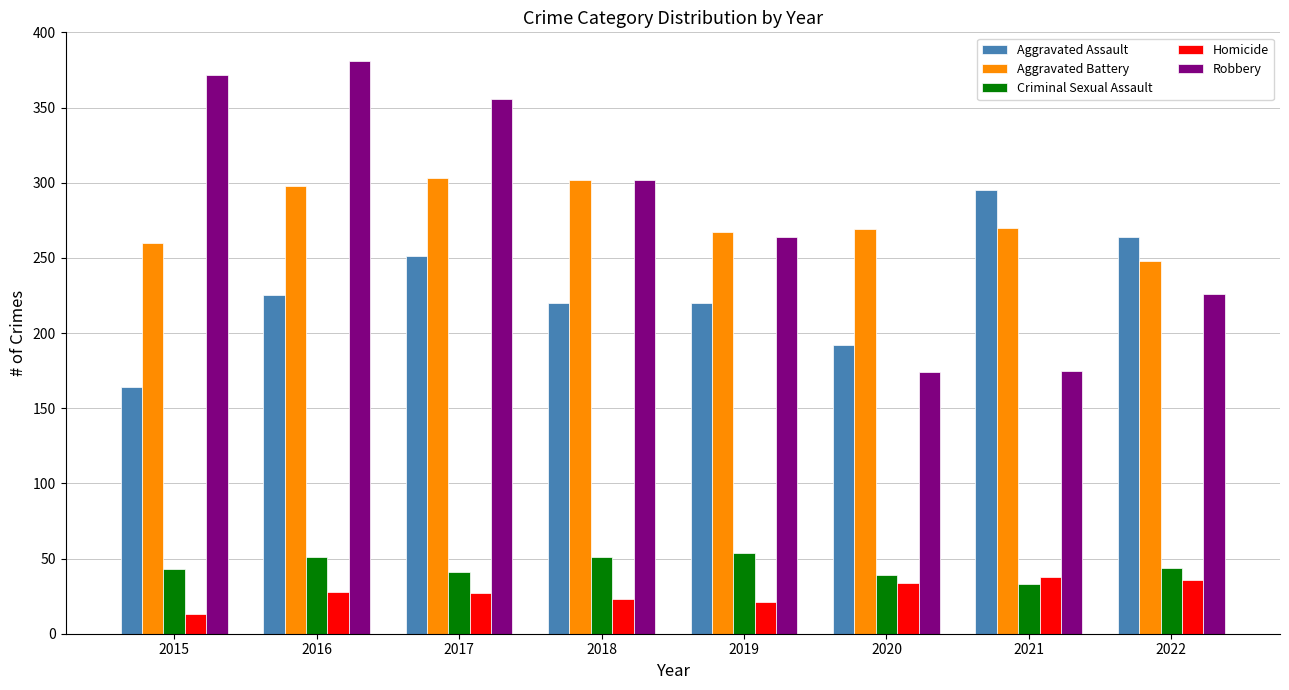

What are all the series names shown in the legend?

Aggravated Assault, Aggravated Battery, Criminal Sexual Assault, Homicide, Robbery